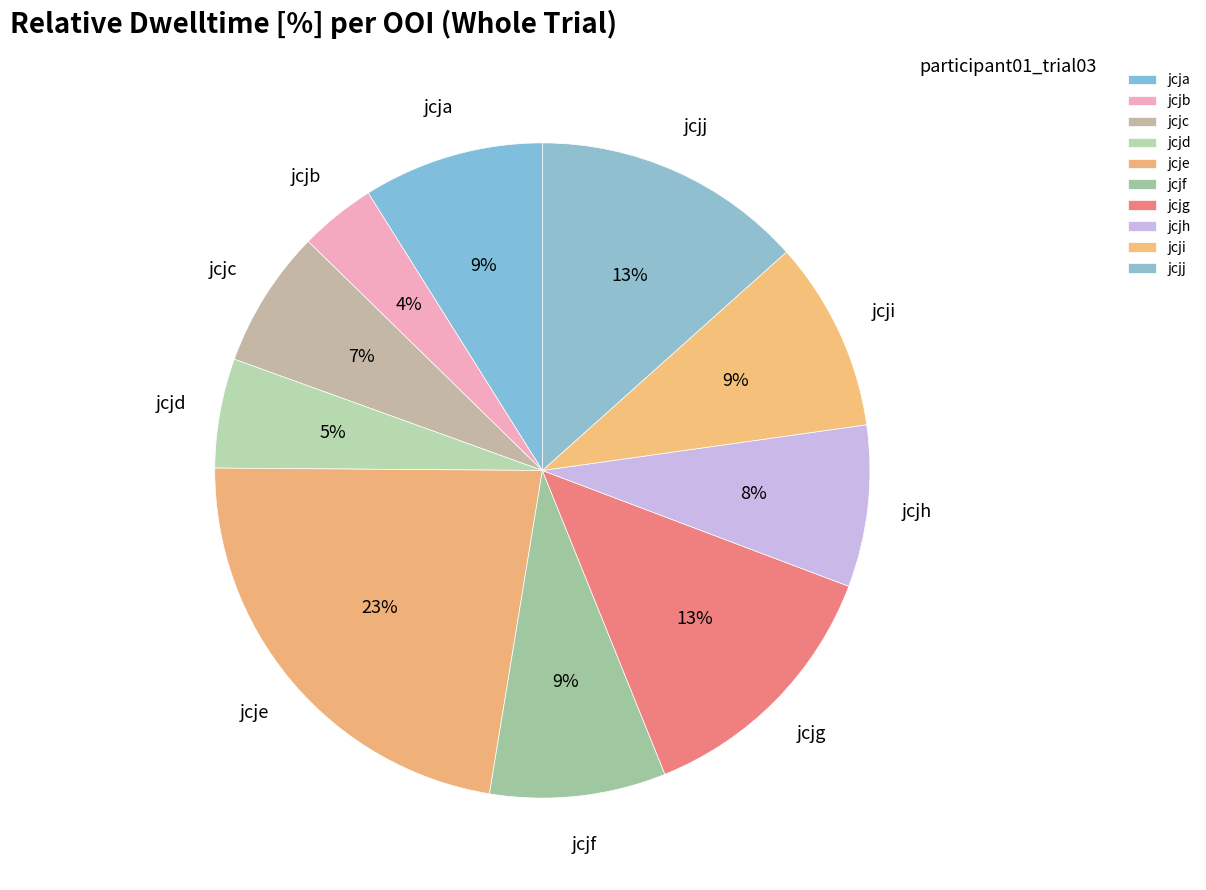

Does jcjh represent more than half of the total?

No